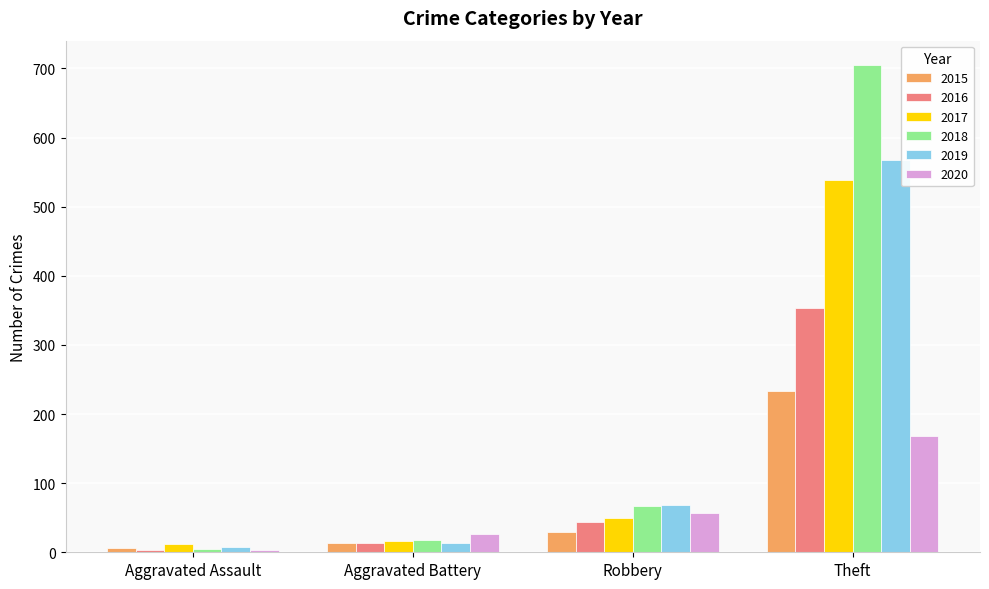

What is the label of the 1st bar from the left?

Aggravated Assault